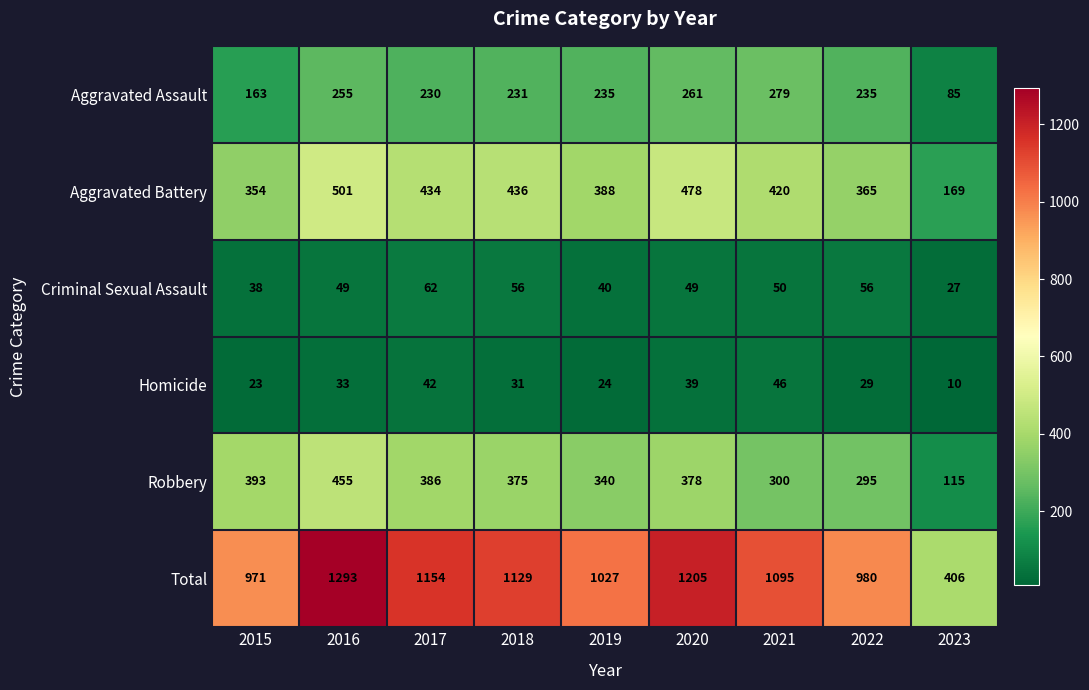

What is the greatest value displayed?

1293